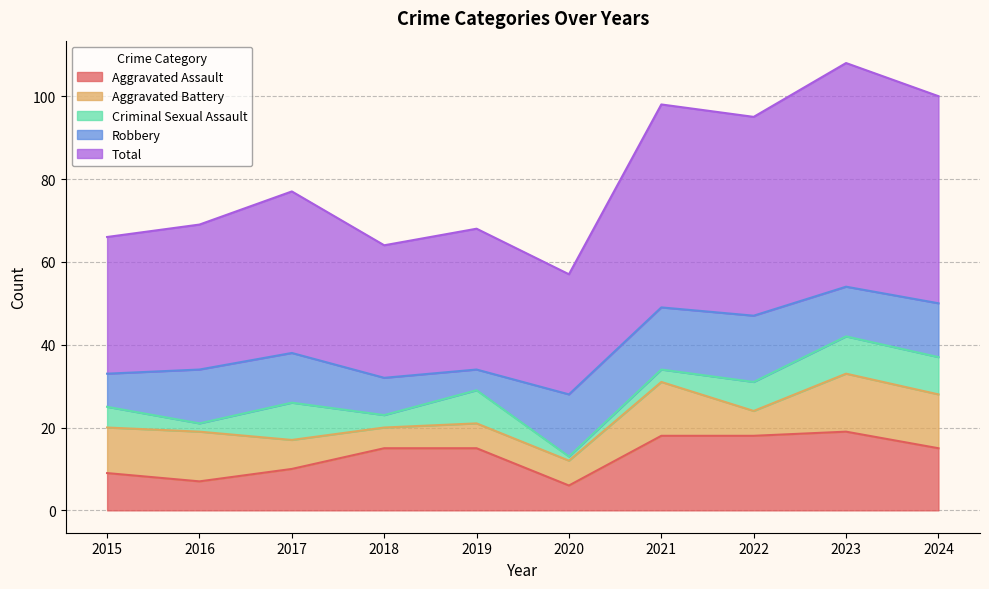

At how many categories does at least one series exceed 33?

7